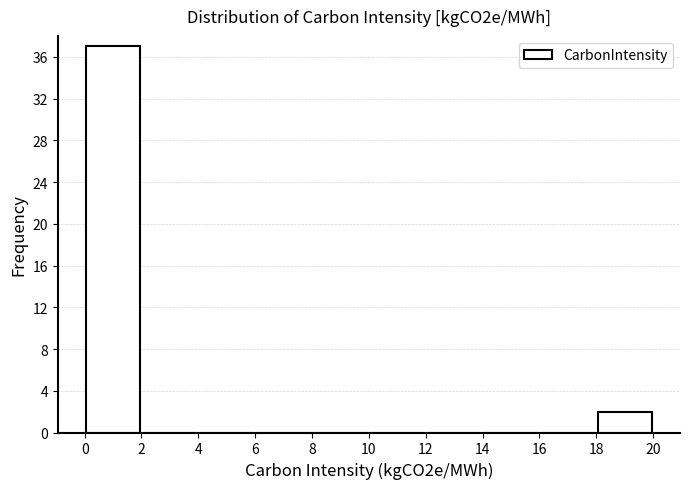

What is the height of the bar covering 18 to 20 on the x-axis? The values are not printed on the chart, so give them approximately, as read against the axis.

2